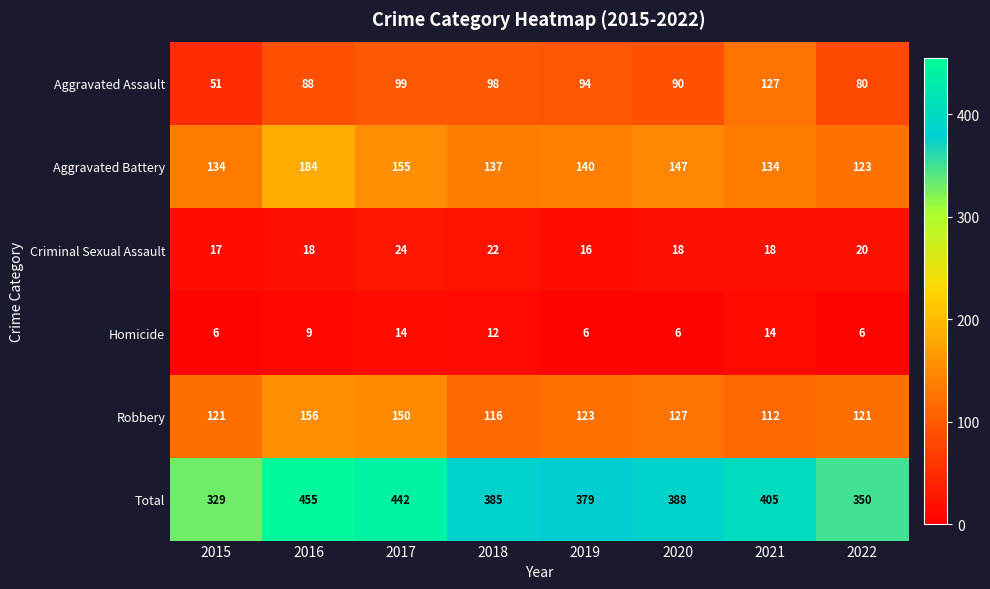

List the series in order of their peak value, highest first.

Total, Aggravated Battery, Robbery, Aggravated Assault, Criminal Sexual Assault, Homicide